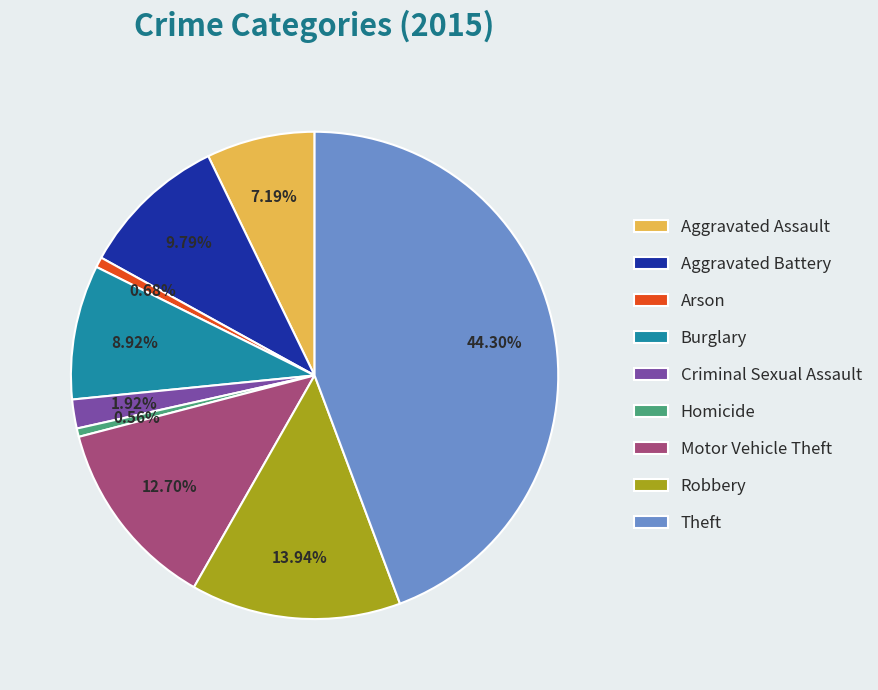

To the nearest percent, what is the combined percentage of Motor Vehicle Theft and Homicide?

13%